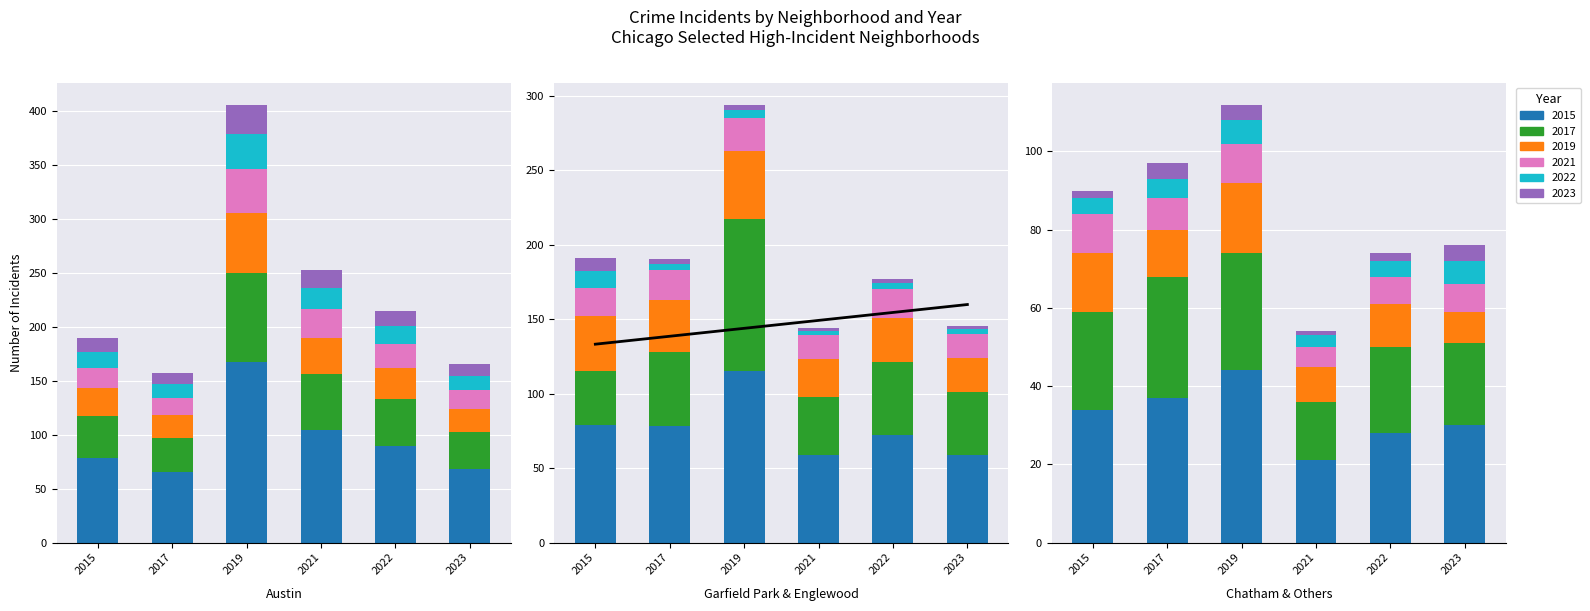

The Peak 2019 series shows 15 at 2015. True or false?

True